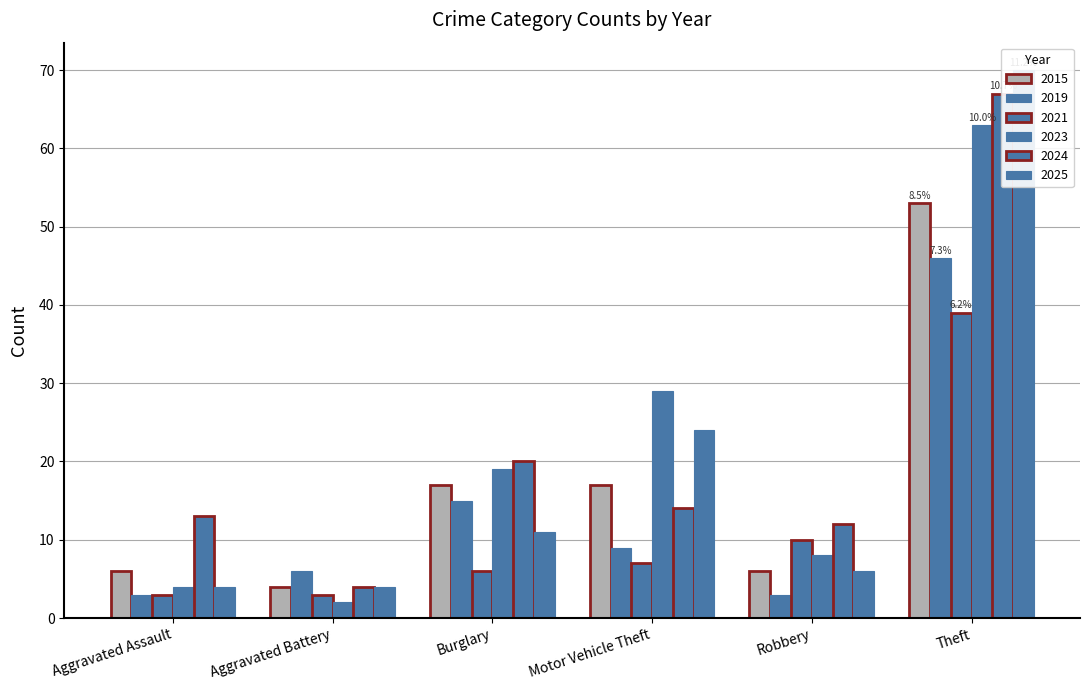

Reading left to right, what are all the values shown in this chart?

2015: 6	4	17	17	6	53
2019: 3	6	15	9	3	46
2021: 3	3	6	7	10	39
2023: 4	2	19	29	8	63
2024: 13	4	20	14	12	67
2025: 4	4	11	24	6	70